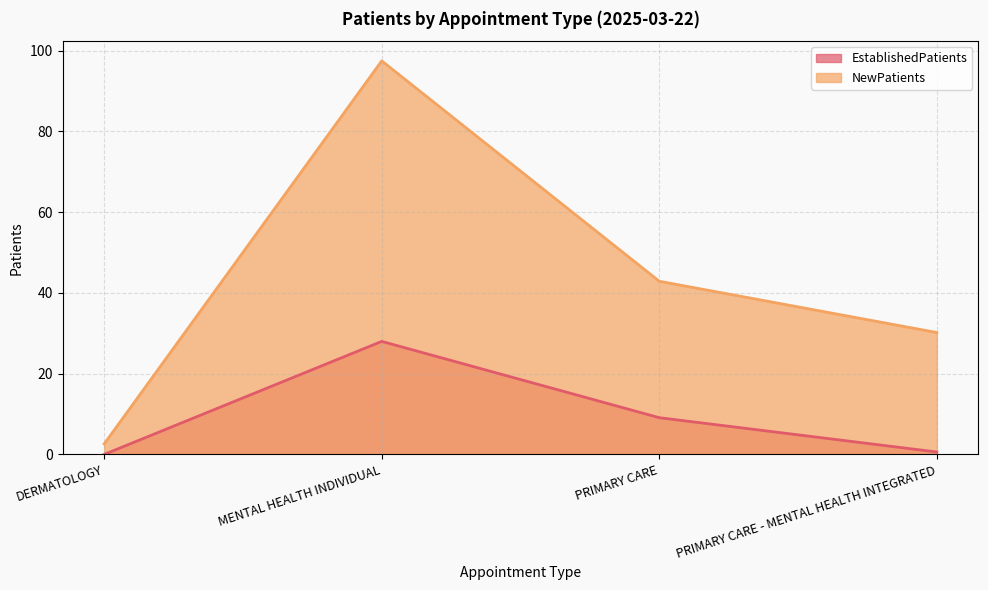

Reading left to right, list all the values displayed in this chart.

EstablishedPatients: DERMATOLOGY=0.0	MENTAL HEALTH INDIVIDUAL=28.0	PRIMARY CARE=9.1	PRIMARY CARE - MENTAL HEALTH INTEGRATED=0.6
NewPatients: DERMATOLOGY=2.6	MENTAL HEALTH INDIVIDUAL=97.5	PRIMARY CARE=42.9	PRIMARY CARE - MENTAL HEALTH INTEGRATED=30.2